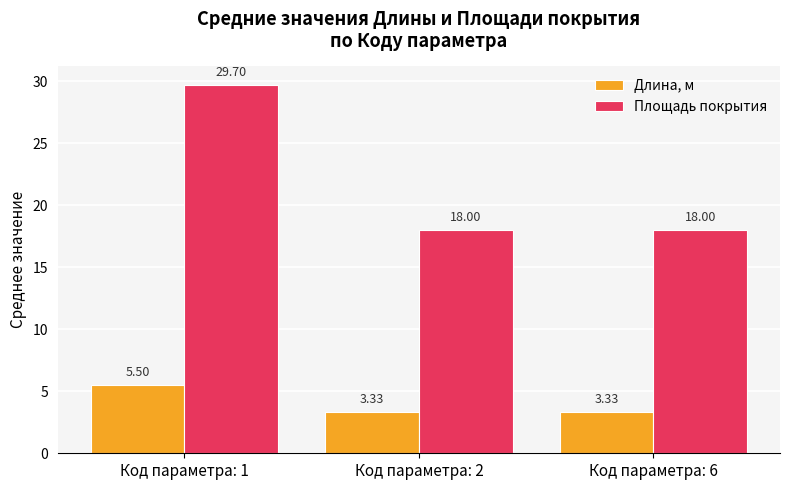

What is the difference between the highest and lowest values at Код параметра: 6?

14.7